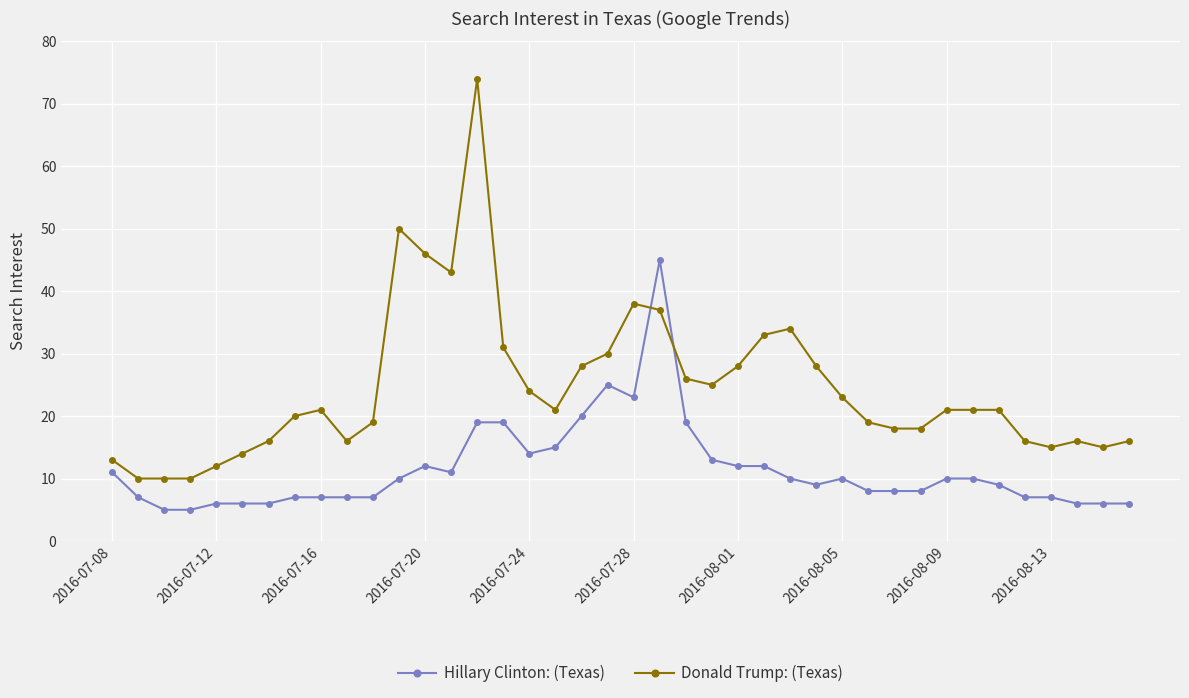

Which series has the largest total across all categories?

Donald Trump: (Texas)